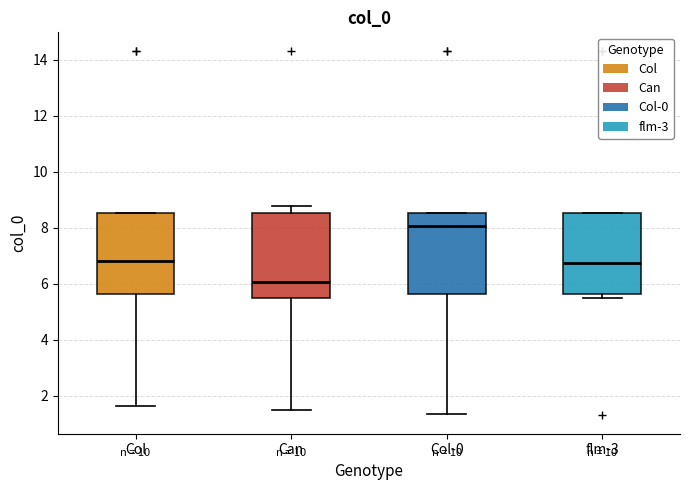

Reading left to right, read every box against the y-axis: the position of its median line, the range the box covers, and the ends of its whiskers. The values are not printed on the chart, so give them approximately, as read against the axis.

Col: median 6.8, box 5.6 to 8.6, whiskers 1.6 to 8.6
Can: median 6.0, box 5.4 to 8.6, whiskers 1.4 to 8.8
Col-0: median 8.0, box 5.6 to 8.6, whiskers 1.4 to 8.6
flm-3: median 6.8, box 5.6 to 8.6, whiskers 5.4 to 8.6